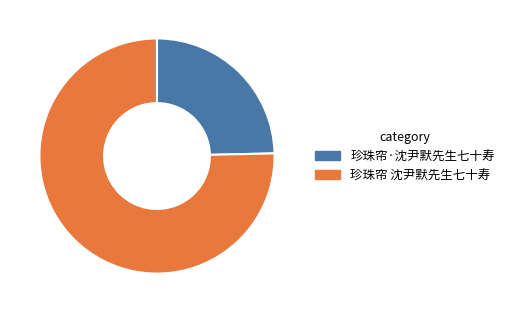

Does any single category account for the majority?

Yes